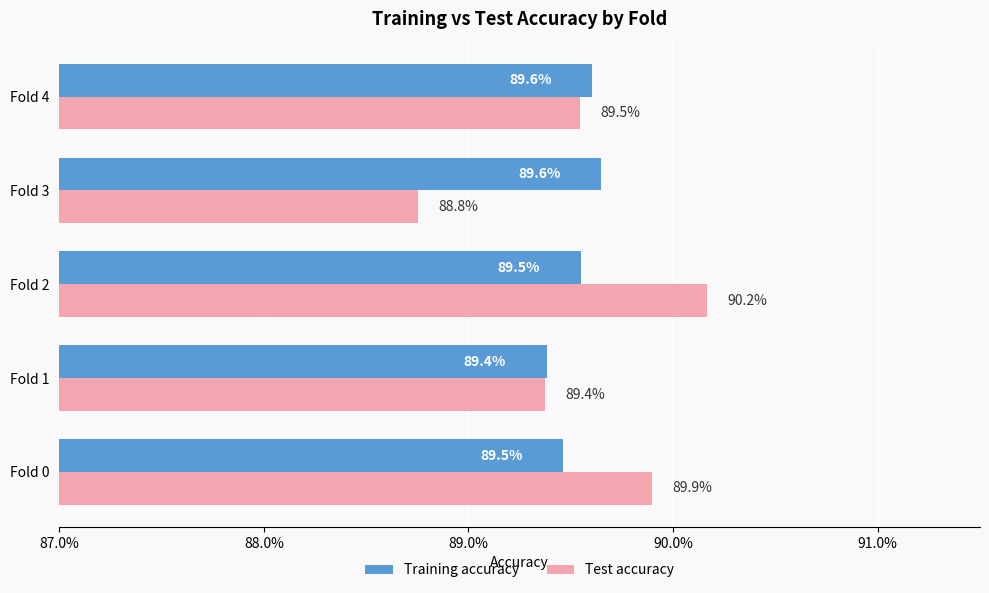

What is the minimum value for Test accuracy?

0.9